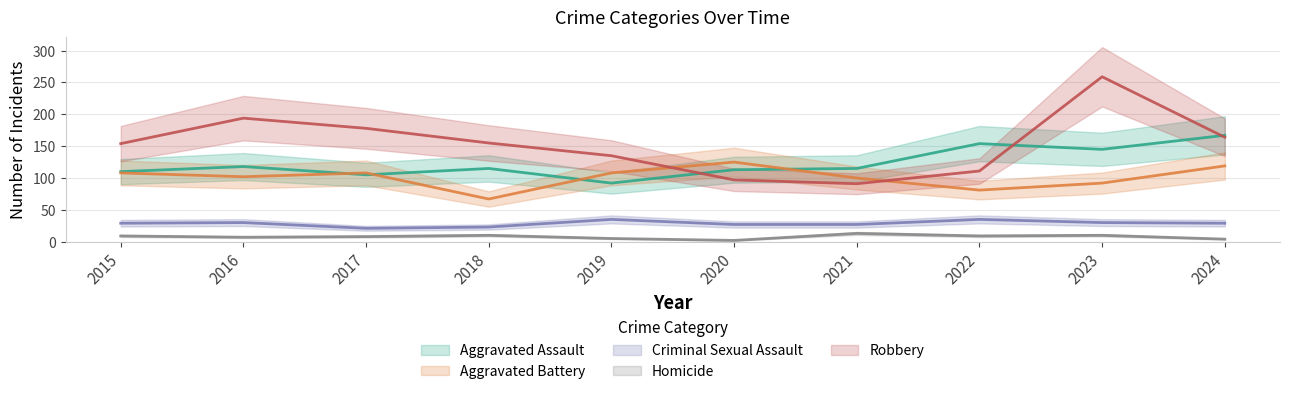

True or false: Criminal Sexual Assault and Aggravated Assault intersect in this chart.

False